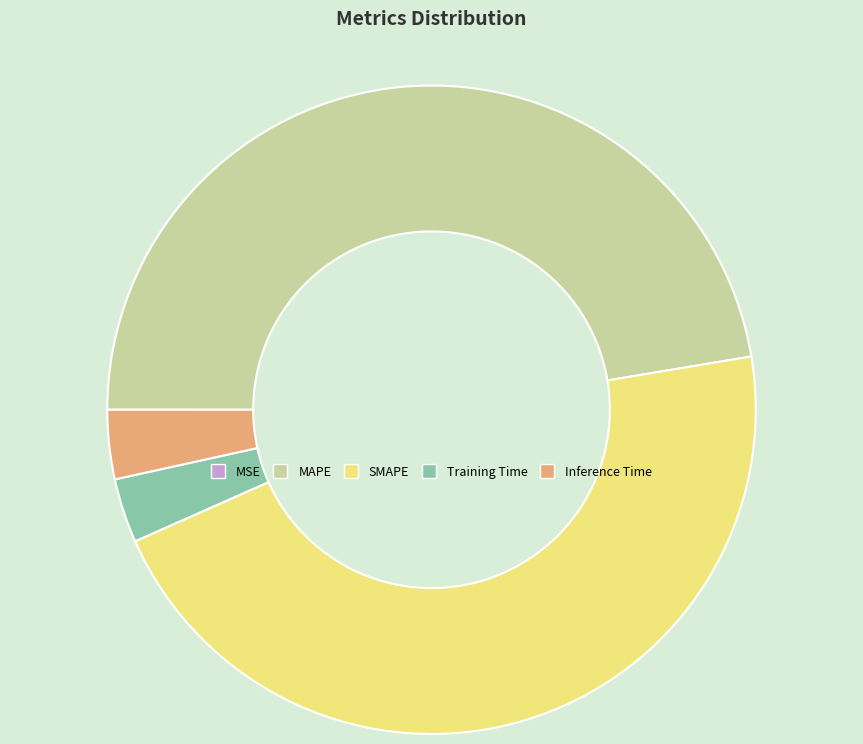

Which slice is the largest?

MAPE